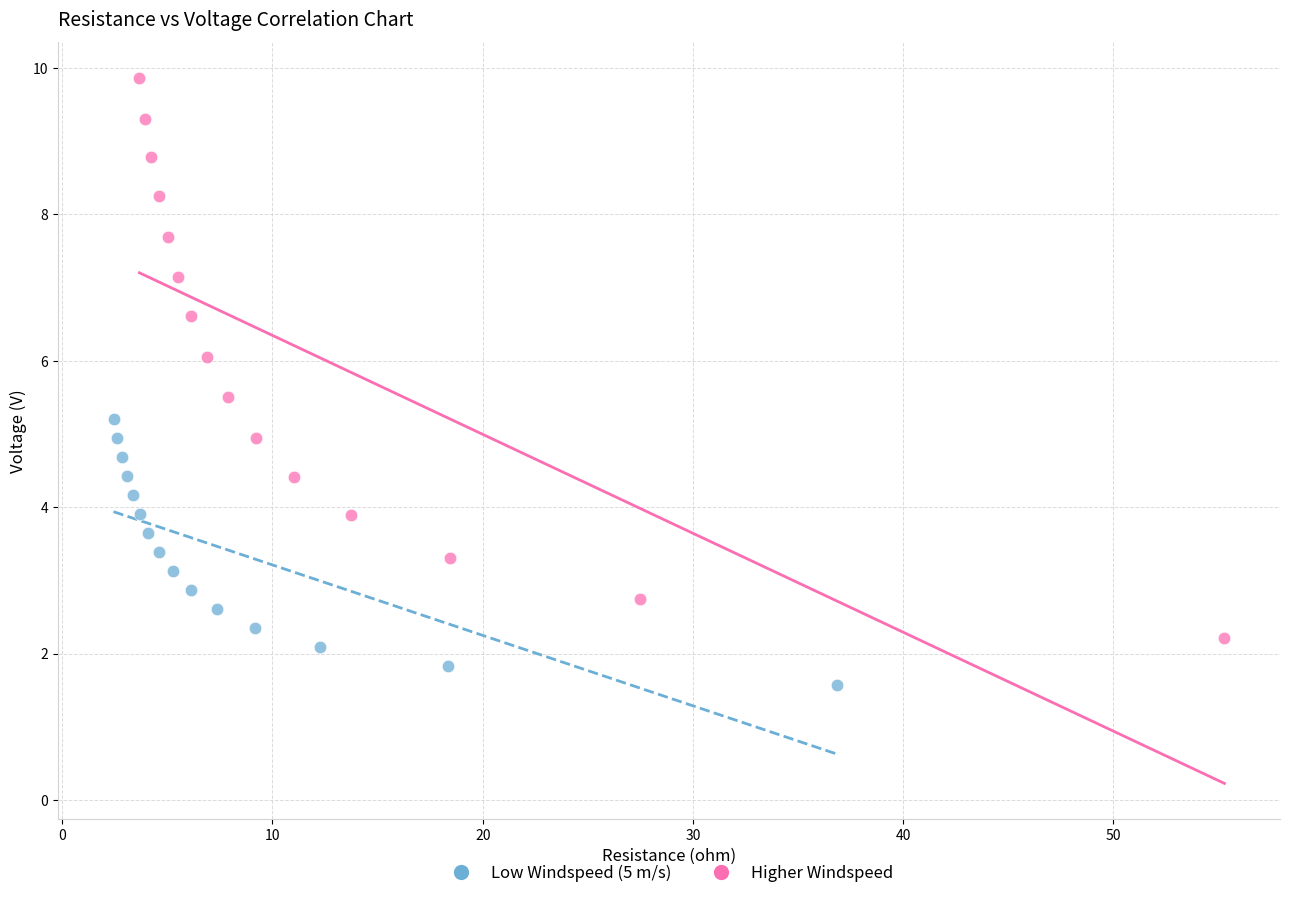

Which series has the widest spread of Y values?

Higher Windspeed